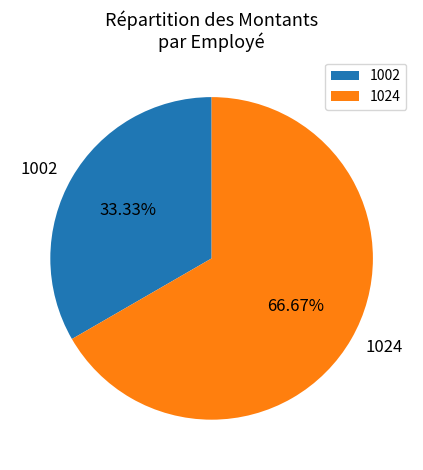

Approximately how many times larger is the value at 1002 compared to 1024?

0.5